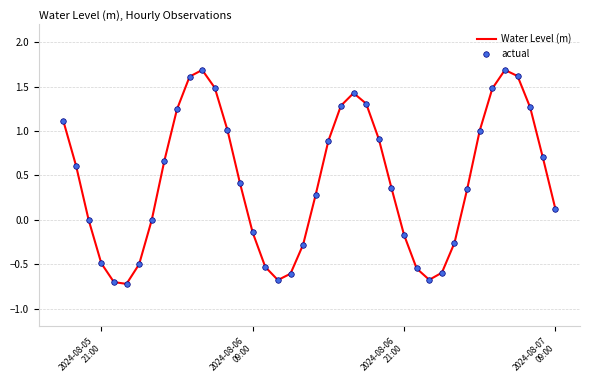

What is the value of the actual point at the 4th from the left?

-0.5